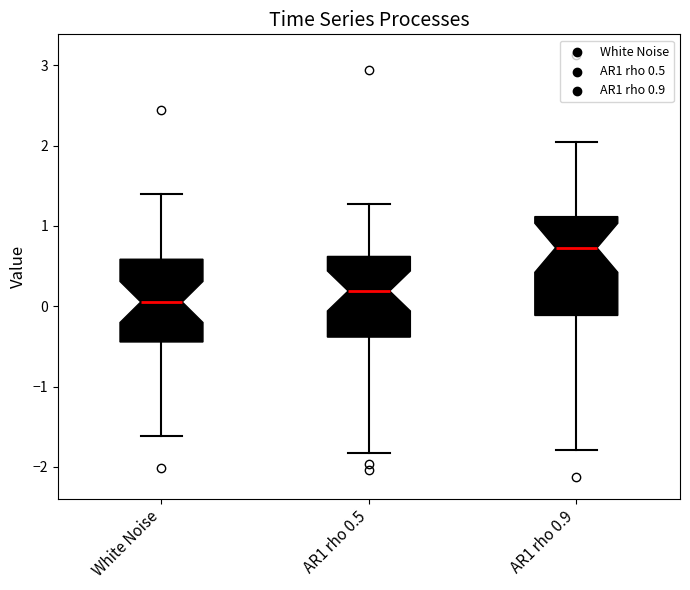

Which box's median line is the highest?

AR1 rho 0.9